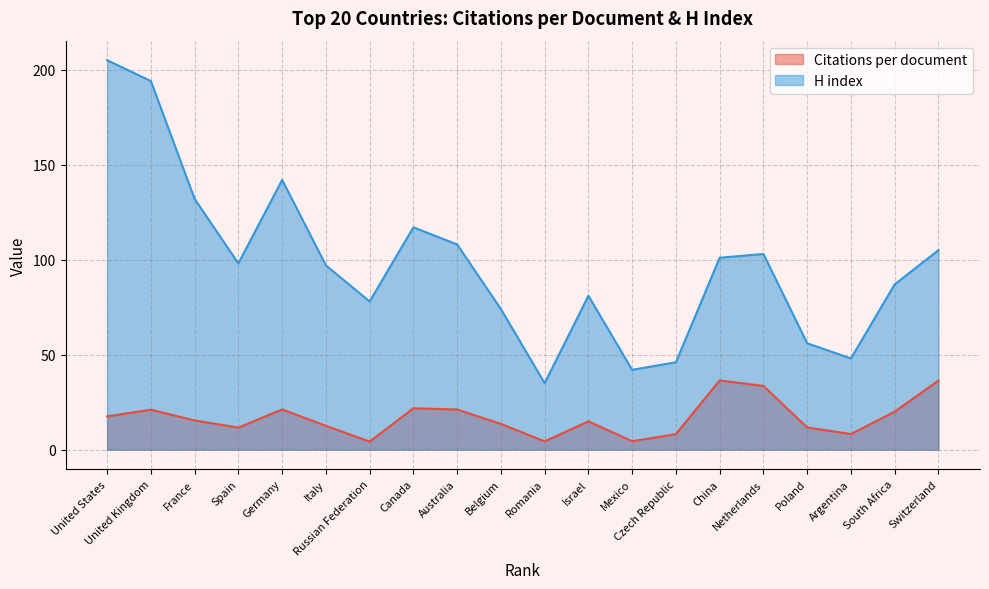

True or false: H index and Citations per document cross at least once.

False